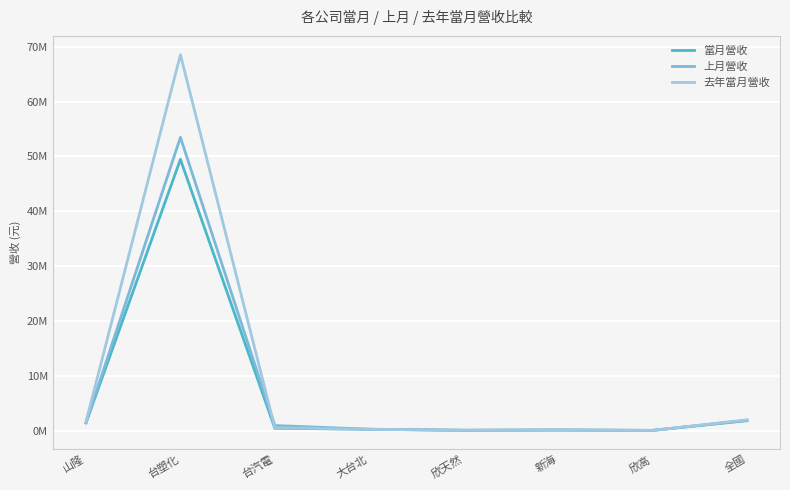

The value of 當月營收 at 新海 is 186340. True or false?

True